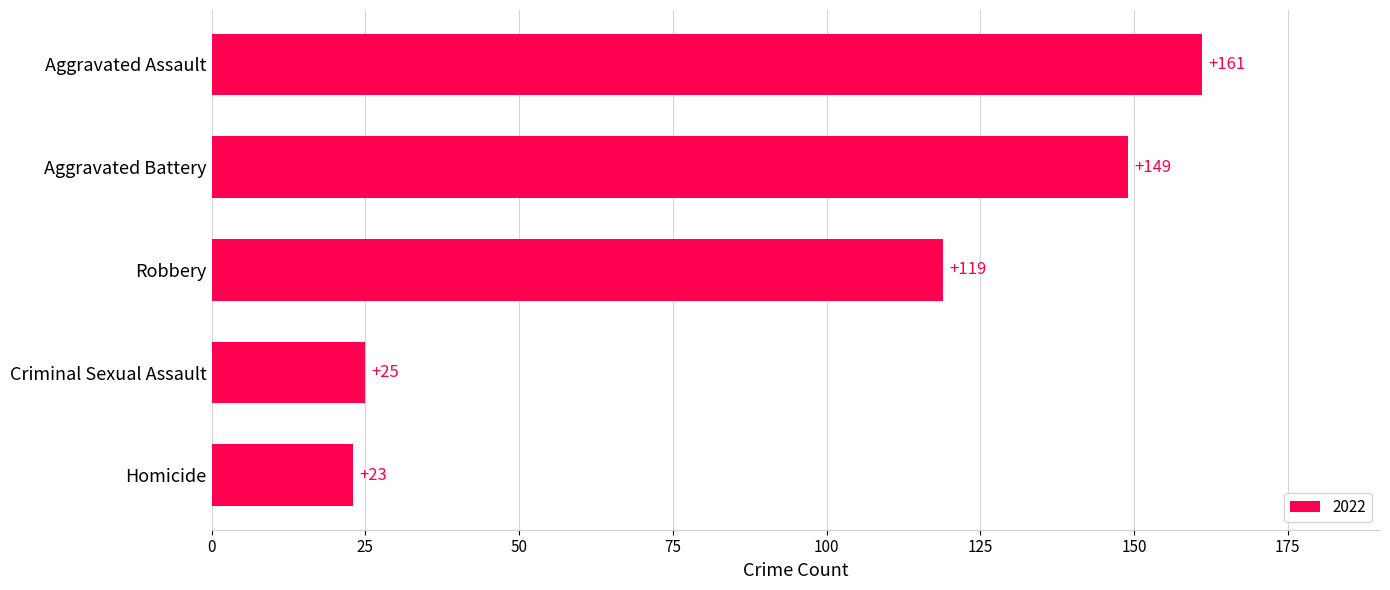

Which label corresponds to the smallest value in the chart?

Homicide